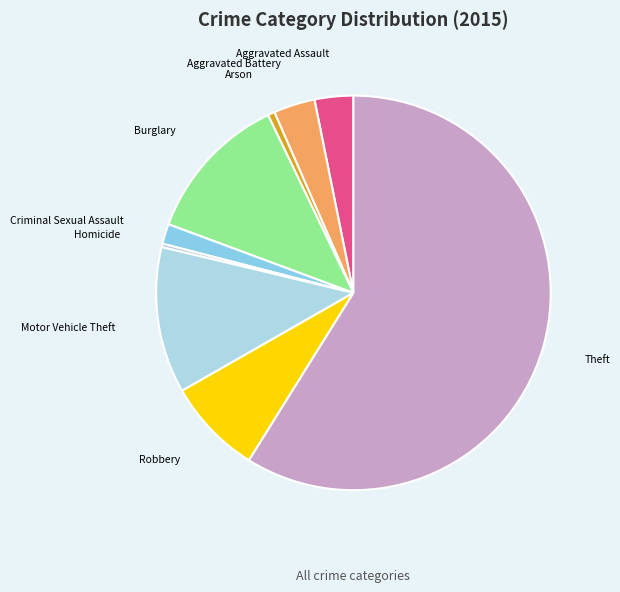

True or false: Theft accounts for 59% of the total.

True